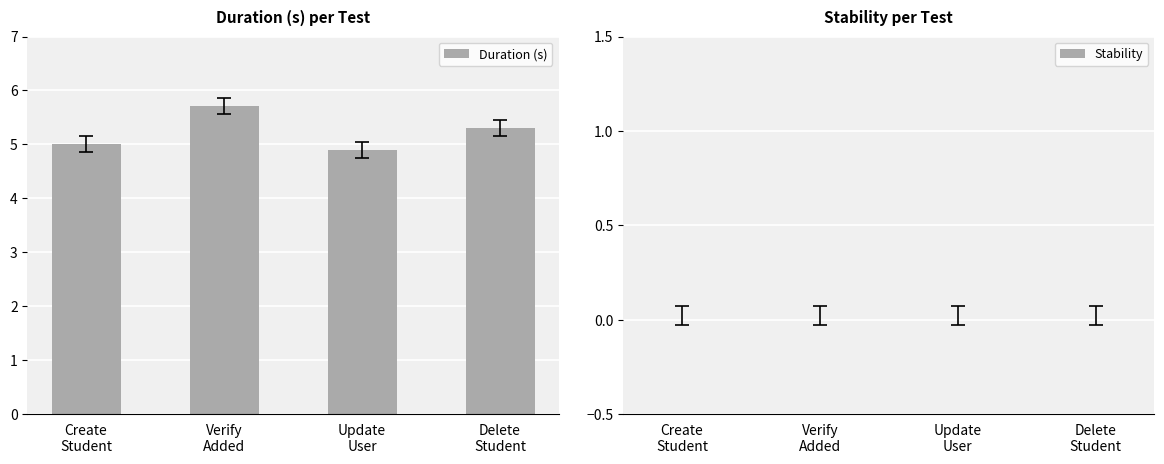

What is the label of the 2nd bar from the left?

Verify
Added